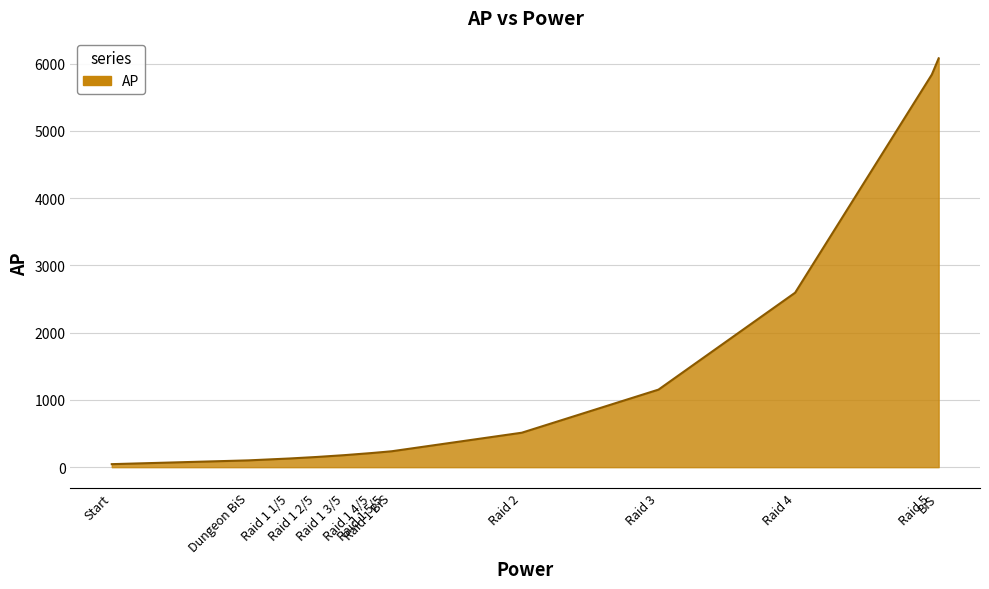

What position from the left is Raid 1 5/5?

7